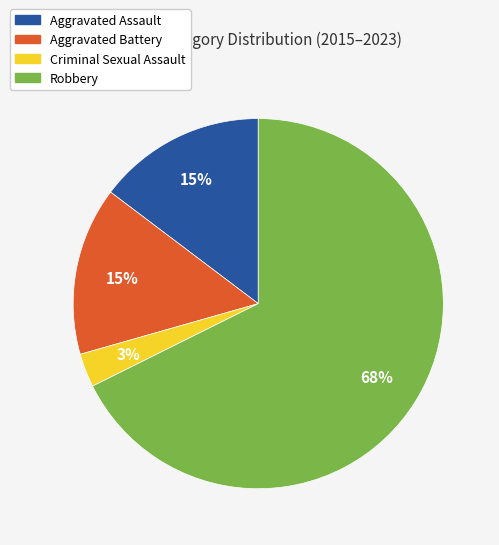

Is there any slice that represents more than half of the pie?

Yes